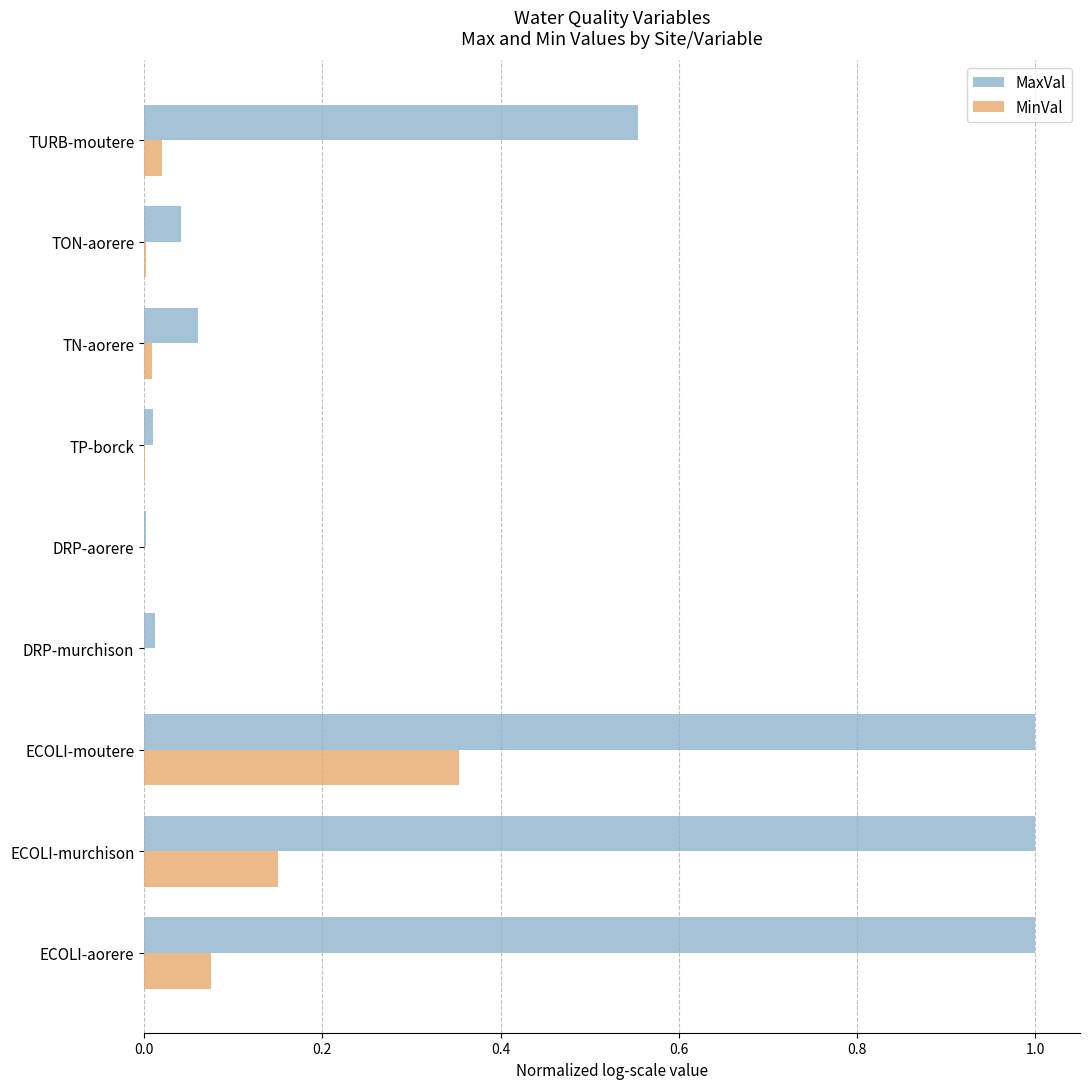

Which series has the largest total across all categories?

MaxVal